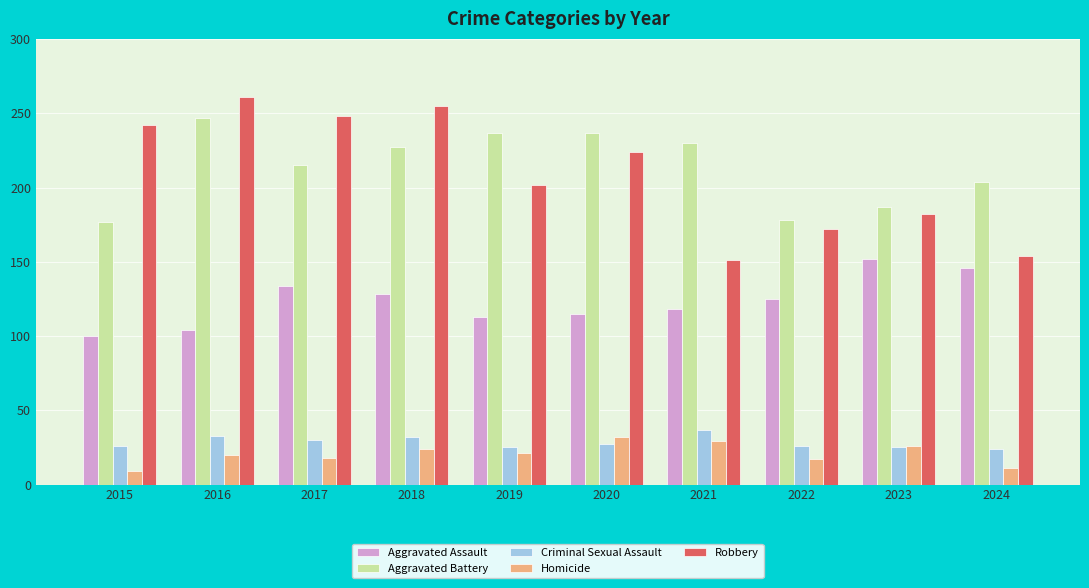

Which category has the highest value across all series?

2016